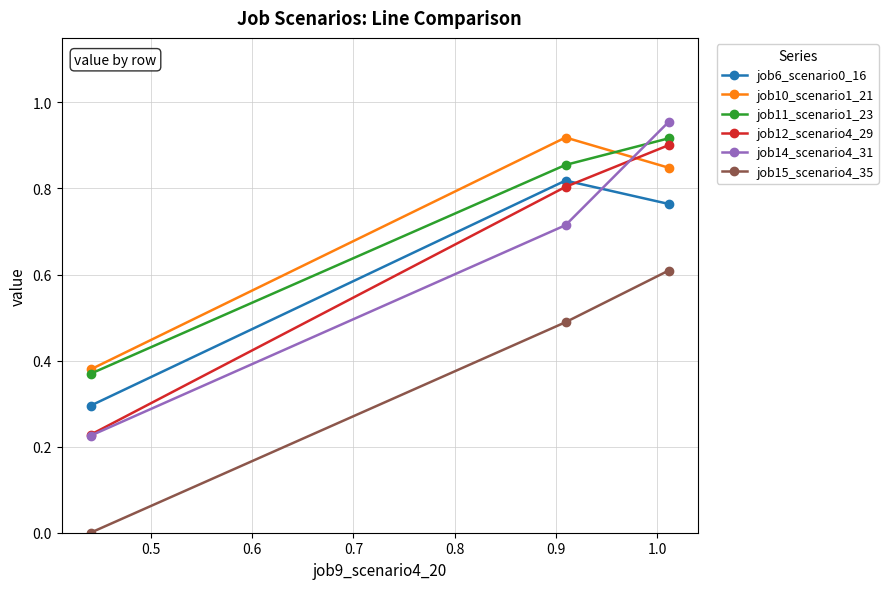

At how many categories does at least one series exceed 0?

3